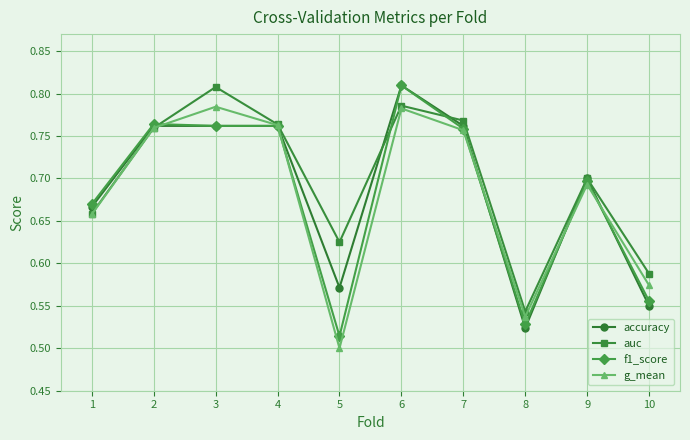

The value of g_mean at 7 is 0.5. True or false?

False